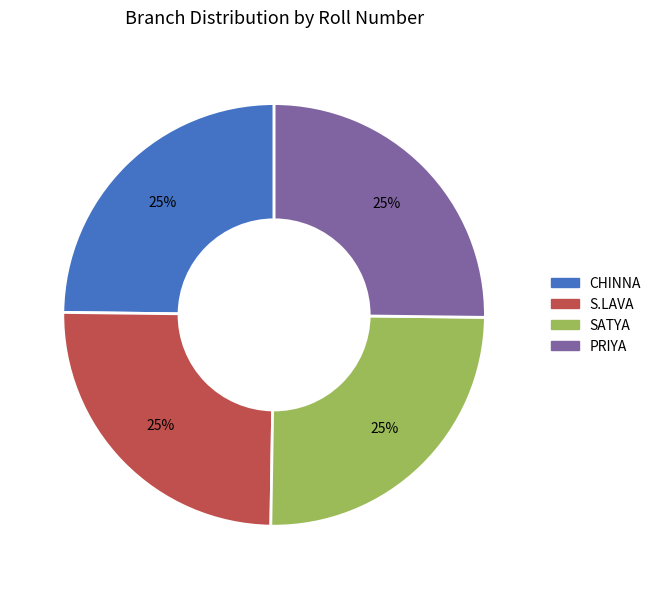

Does CHINNA account for over 50% of the chart?

No